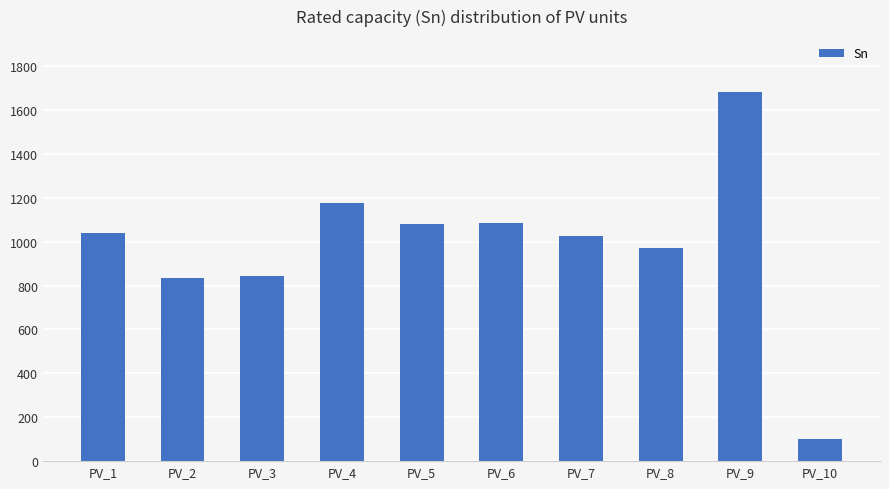

How many values are below 1040?

5